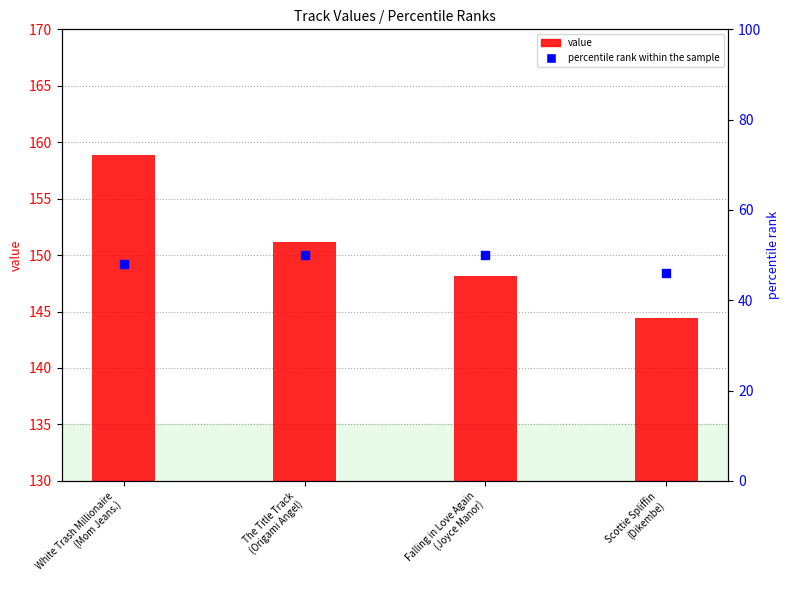

Which series has the largest total across all categories?

value